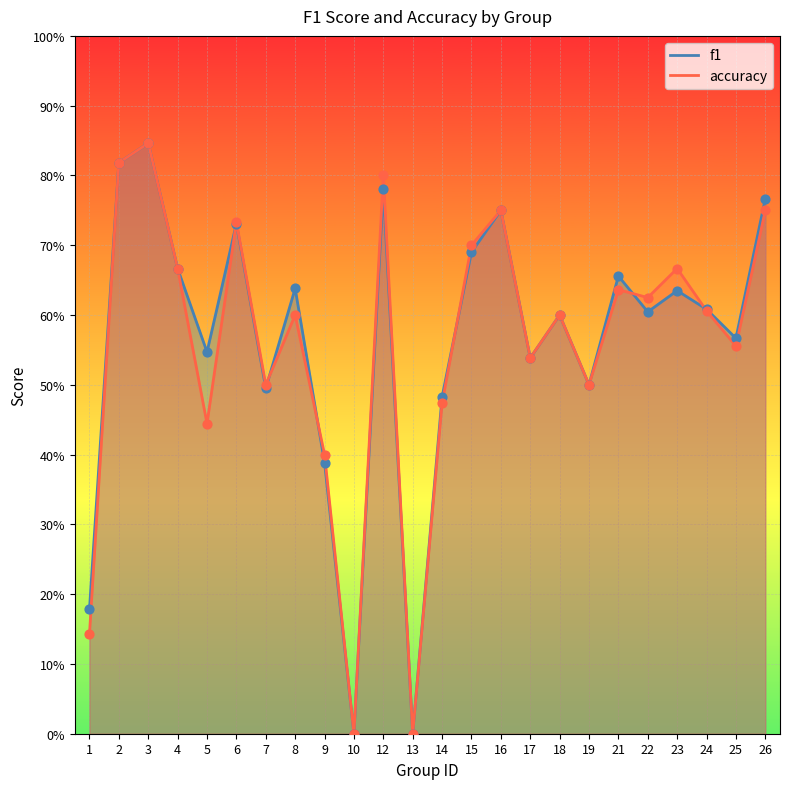

Which series has the widest spread of Y values?

f1